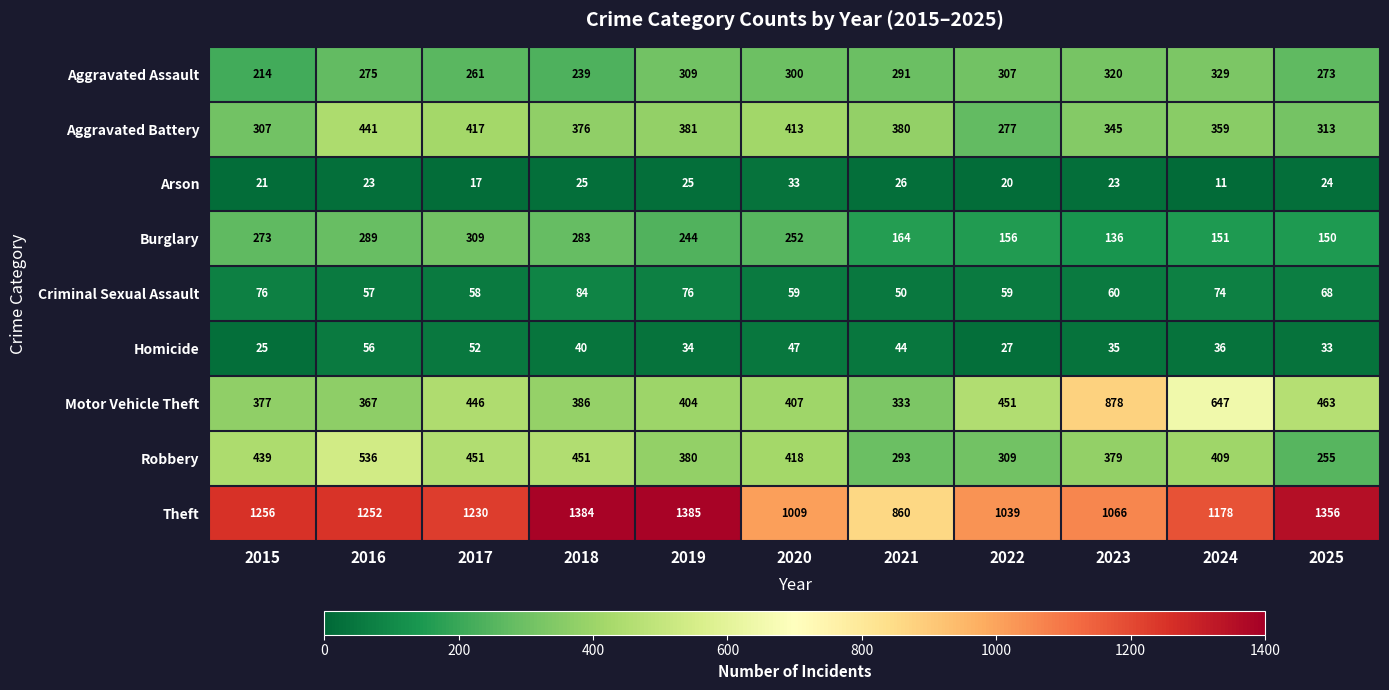

What is the sum of all Criminal Sexual Assault values?

721